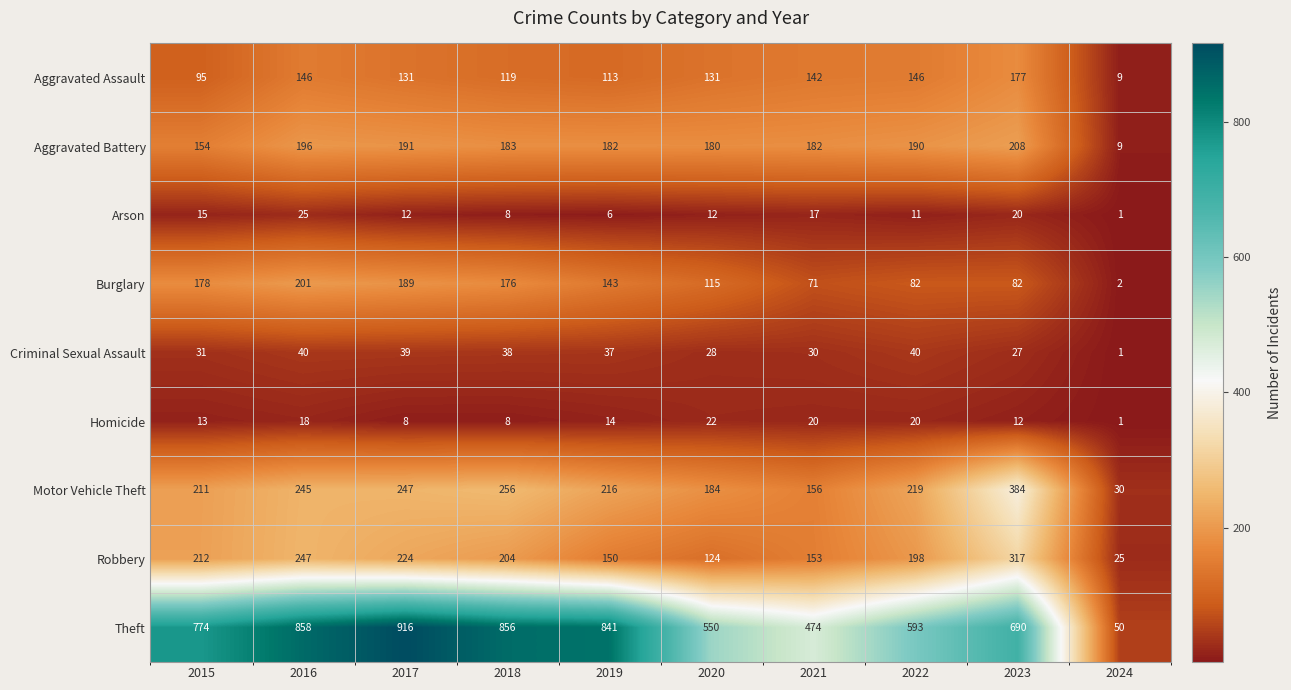

Is it true that Theft equals 774 at 2015?

True